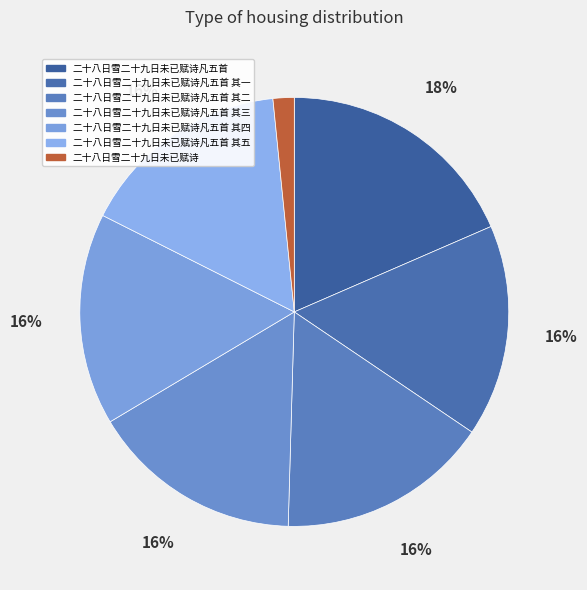

To the nearest percent, what is the difference between the largest and smallest slice percentages?

17%